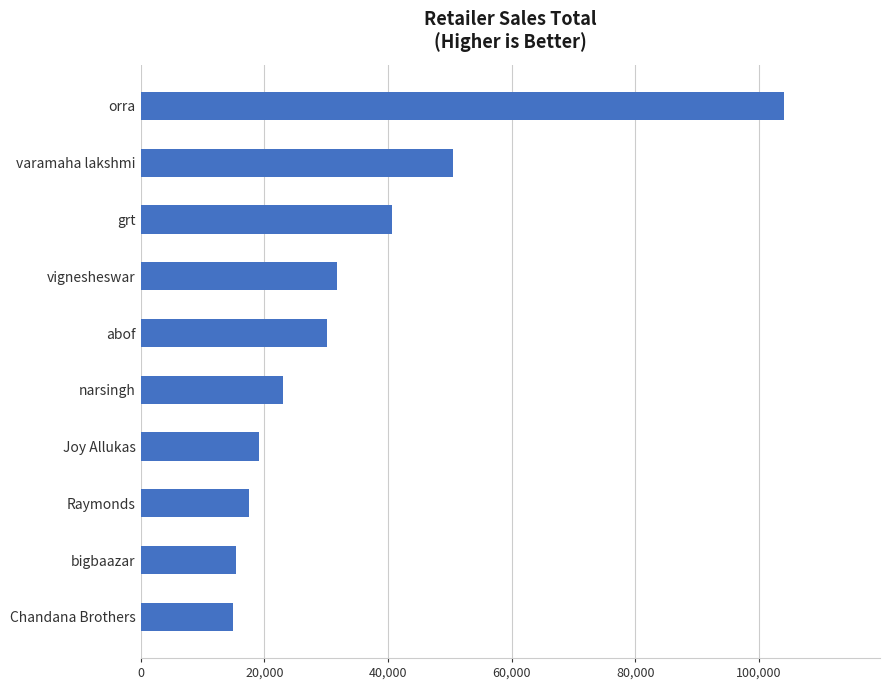

Where is the data nearest to the value 59500?

varamaha lakshmi